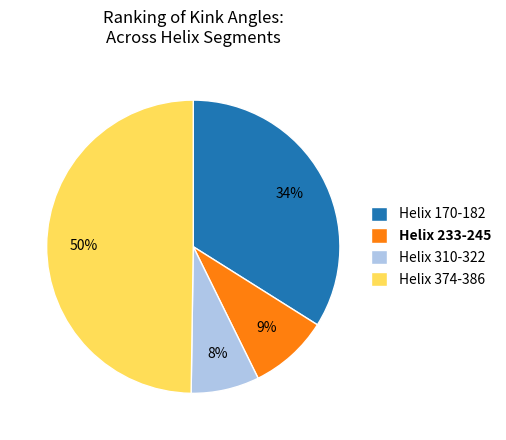

Is Helix 310-322 the majority of the pie?

No